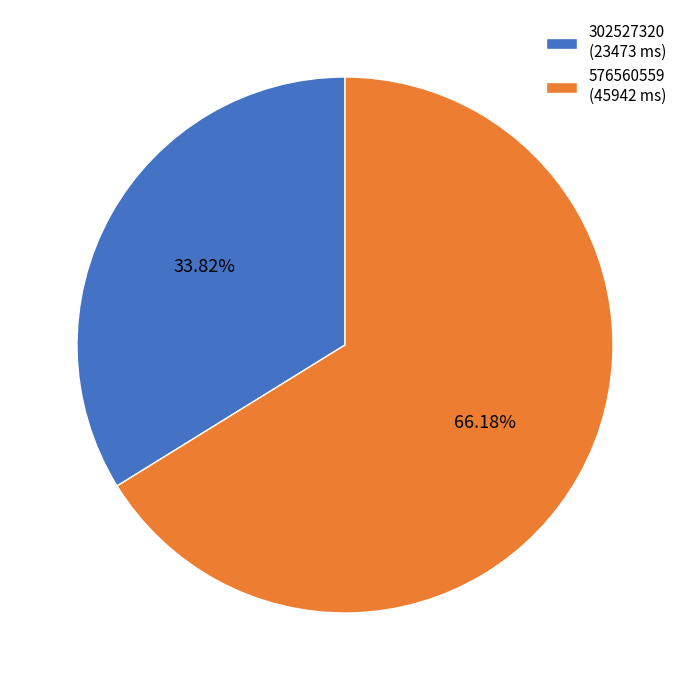

How many slices are in this pie chart?

2